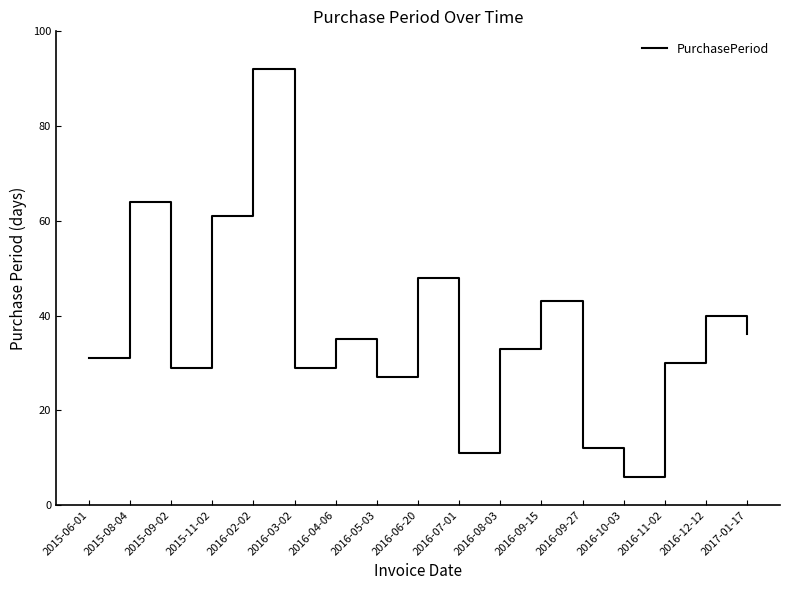

At which label is the value closest to 49?

2016-06-20